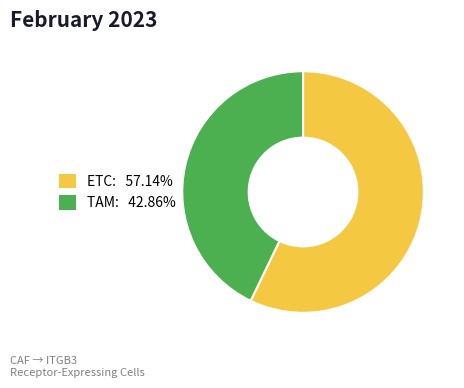

Between TAM and ETC, which is larger?

ETC